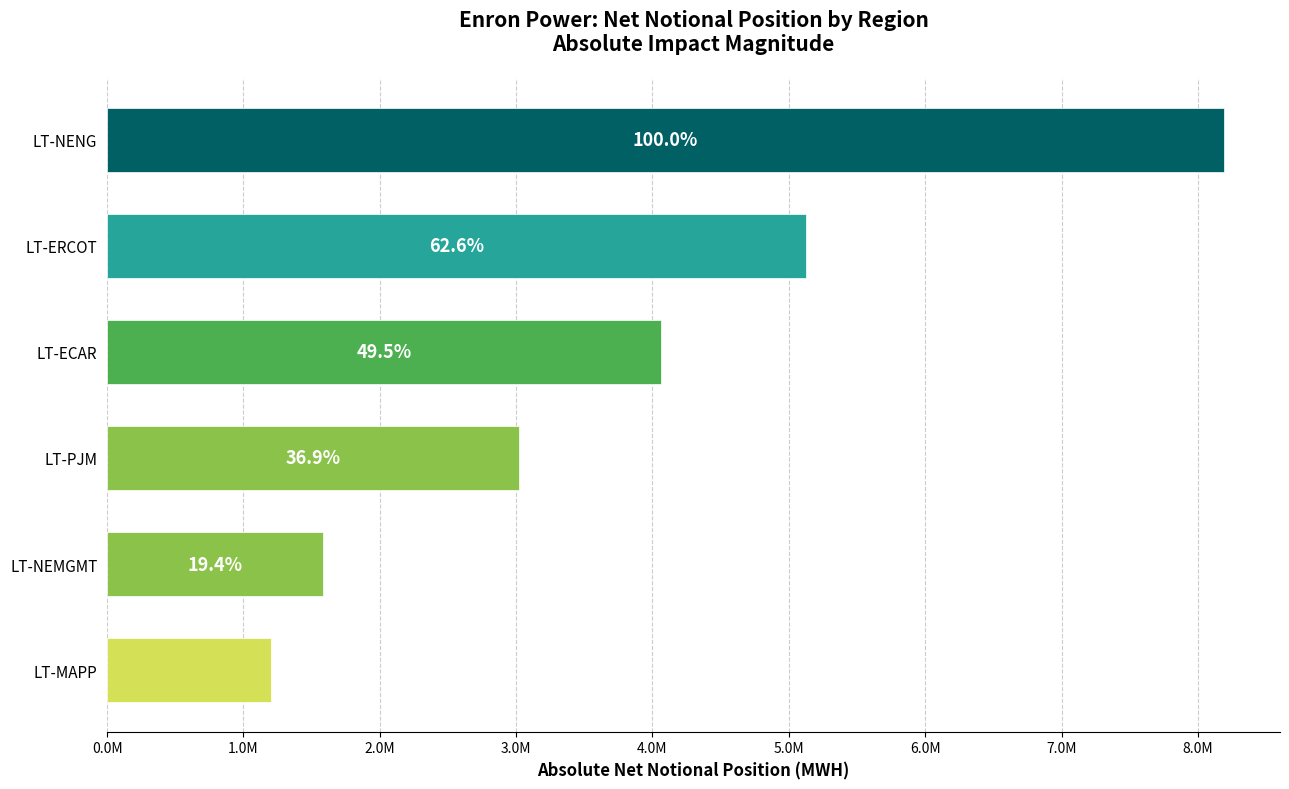

Are the bars horizontal?

Yes